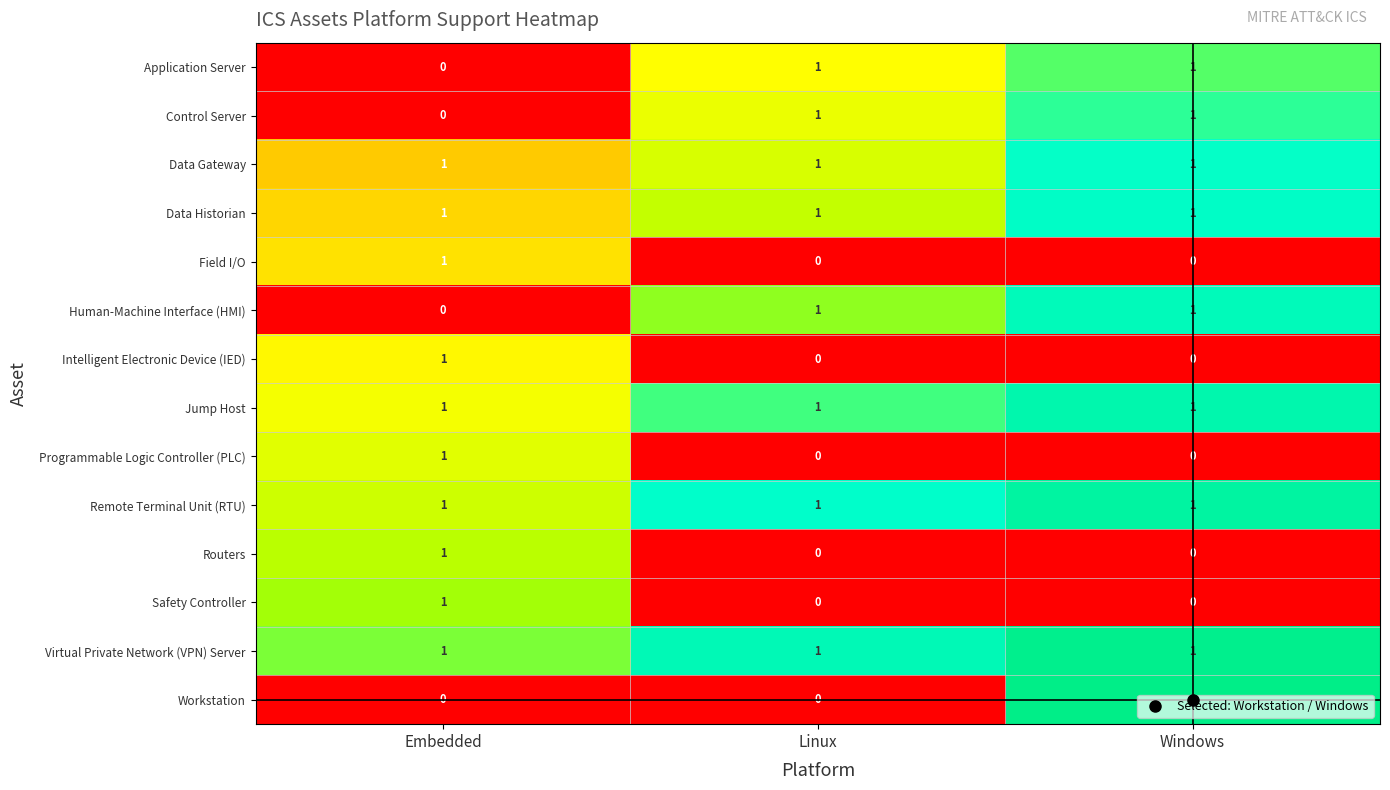

How many Application Server values are between 0 and 1?

3